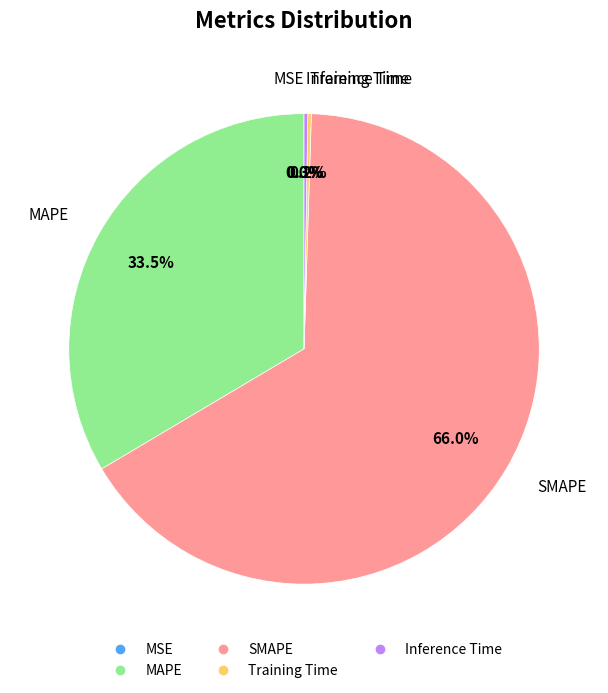

Which category has the biggest portion of the pie?

SMAPE